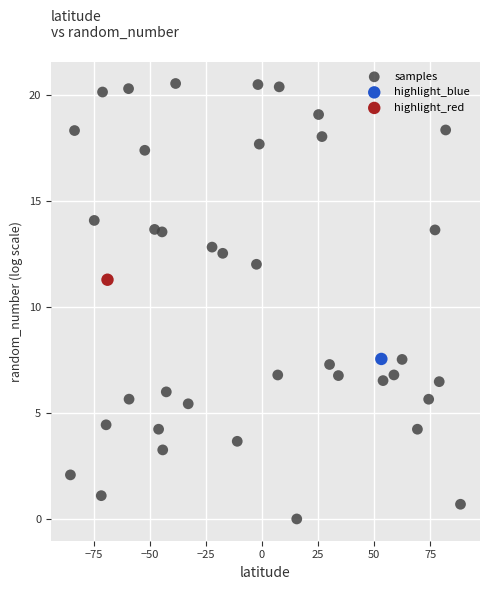

What are all the series names shown in the legend?

samples, highlight_blue, highlight_red